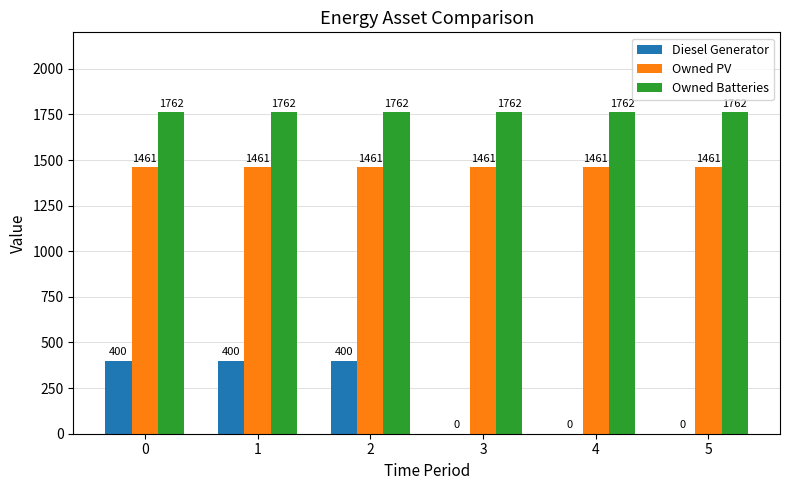

What are all the series names shown in the legend?

Diesel Generator, Owned PV, Owned Batteries